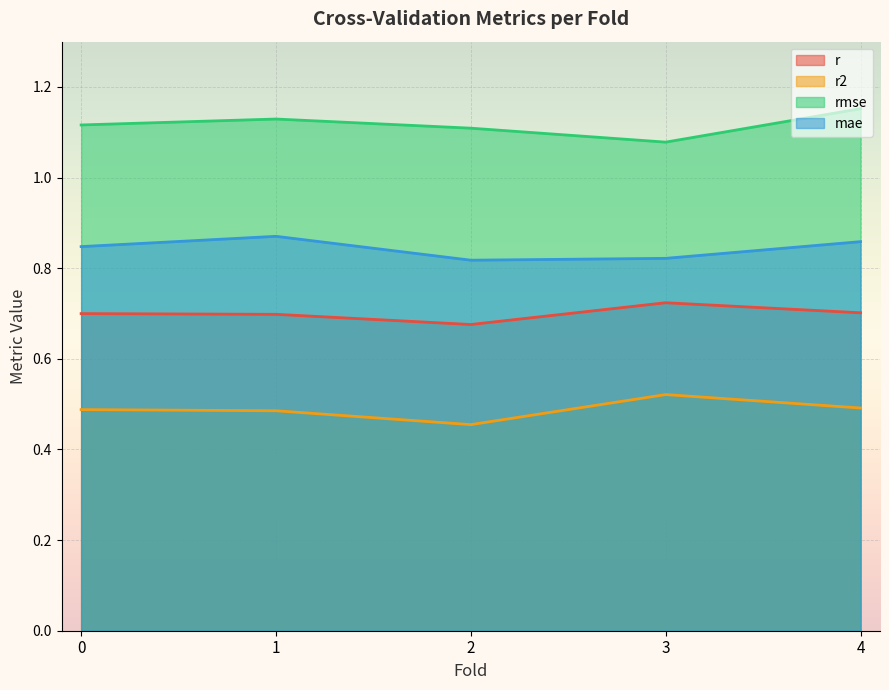

List the series in order of their overall mean, lowest first.

r2, r, mae, rmse